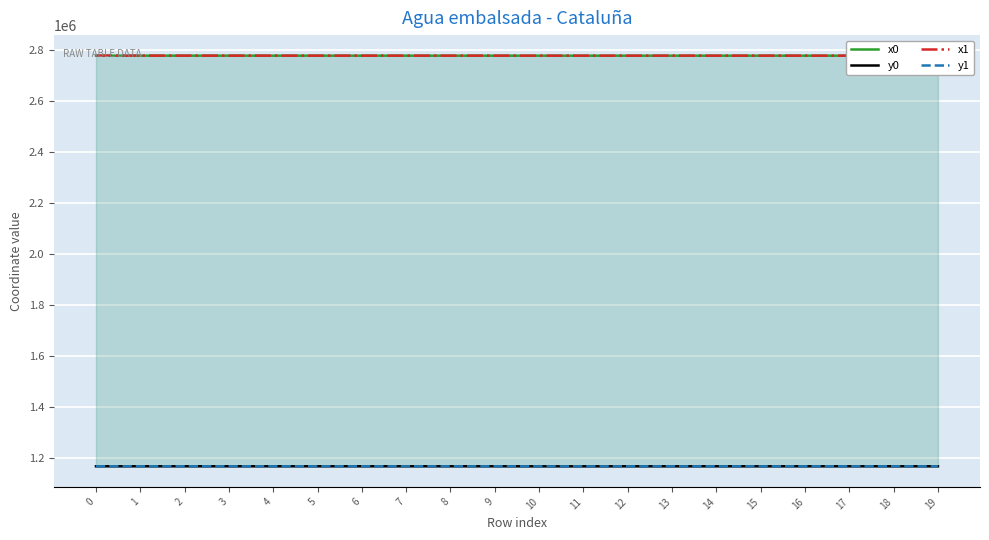

Rank the series at 19 from lowest to highest value.

y0, y1, x1, x0